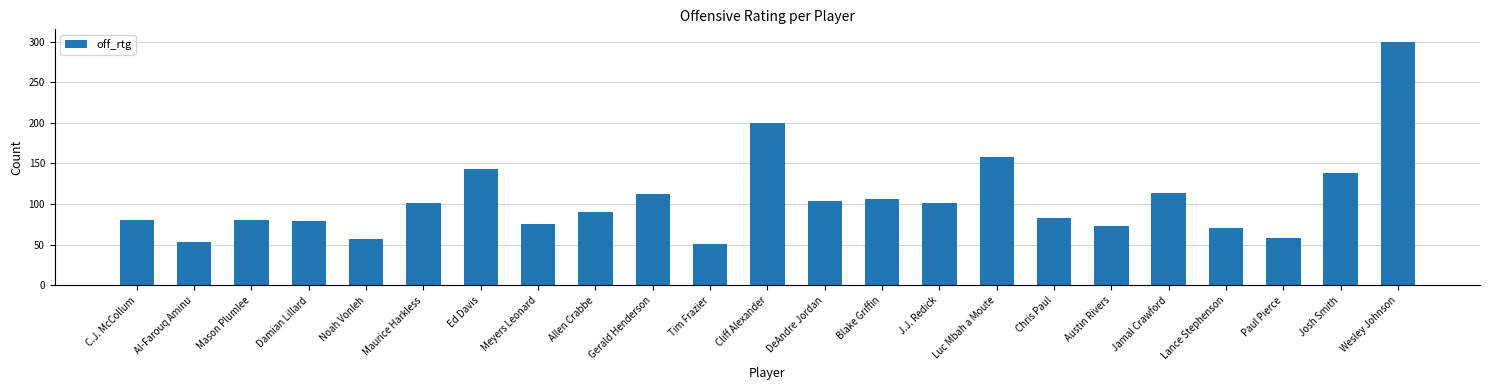

Approximately how many times larger is the value at Wesley Johnson compared to Tim Frazier?

5.9